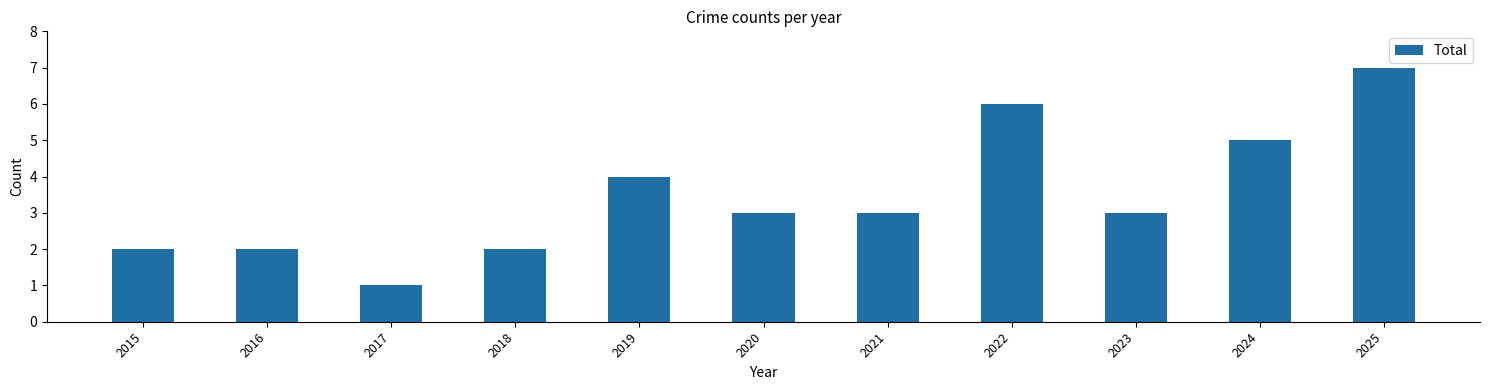

What is the value of the 11th bar from the left?

7